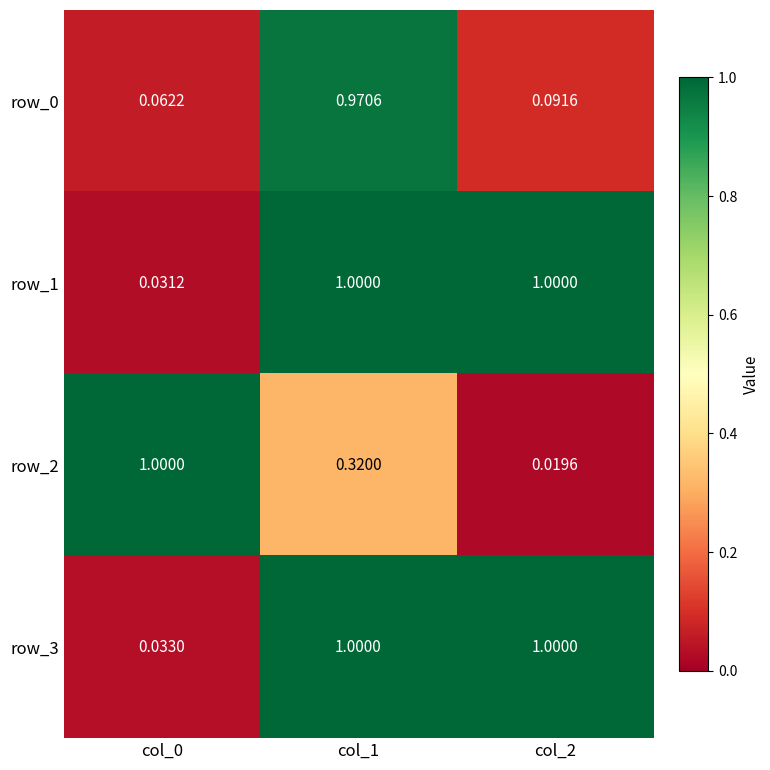

The row_2 series shows 1.0 at col_0. True or false?

True